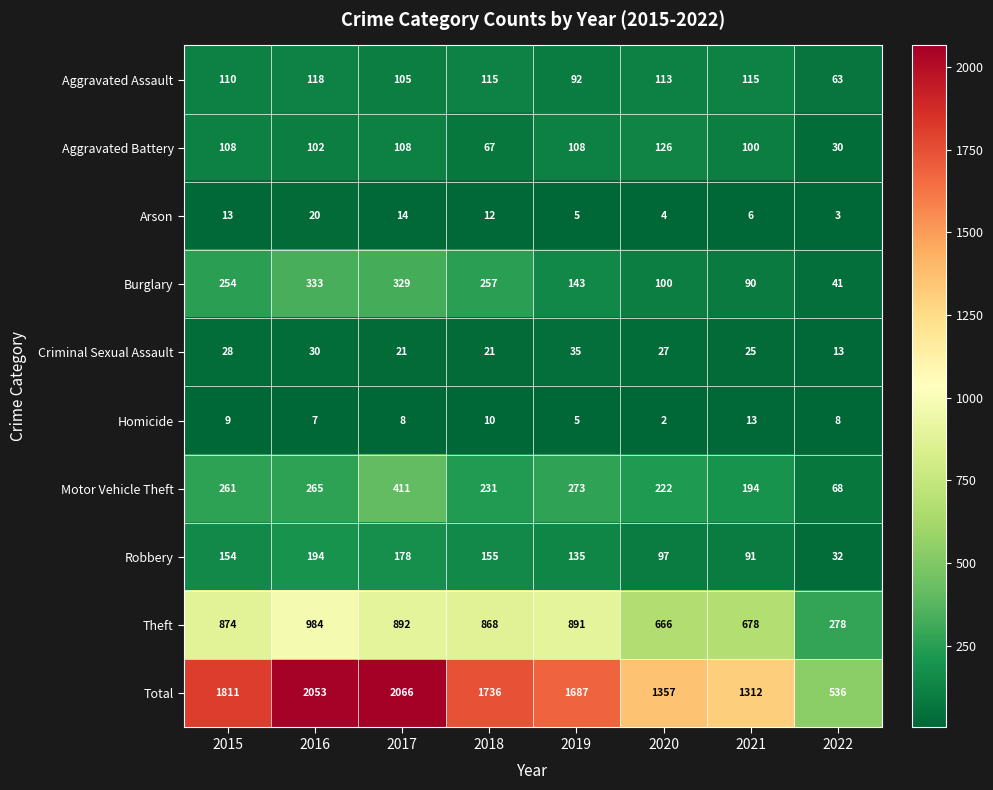

True or false: Homicide has a value of 9 at 2015.

True